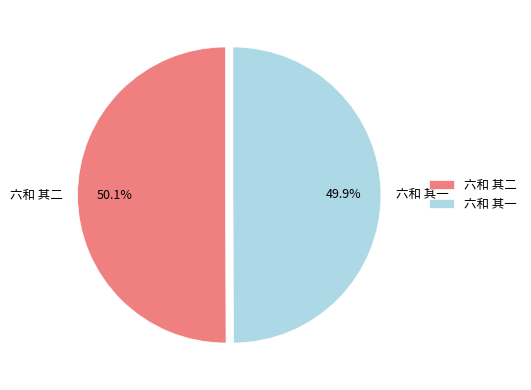

Is it true that 六和 其二 is 50% of the pie?

True